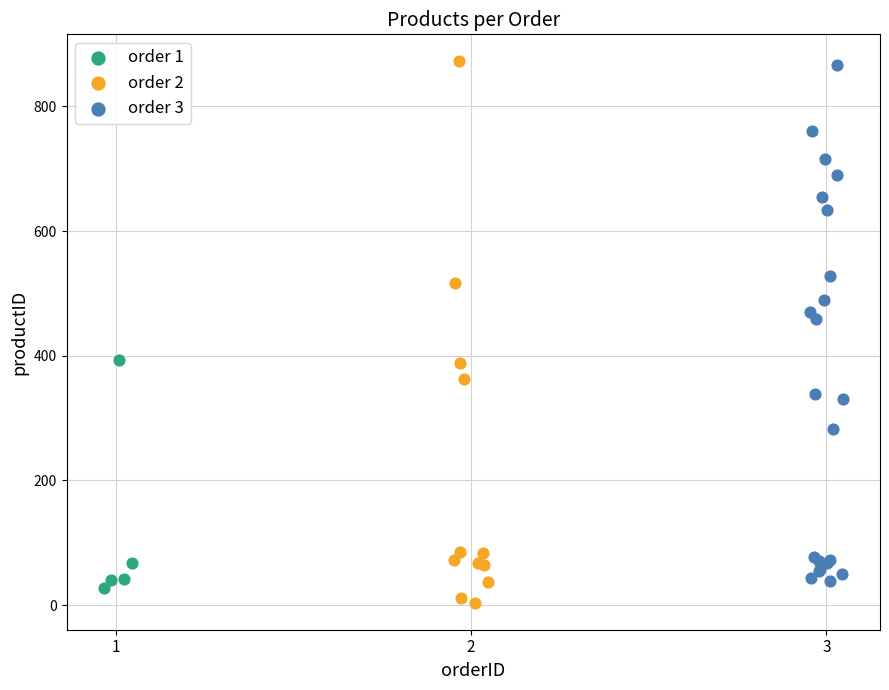

Which series has the widest spread of Y values?

order 2